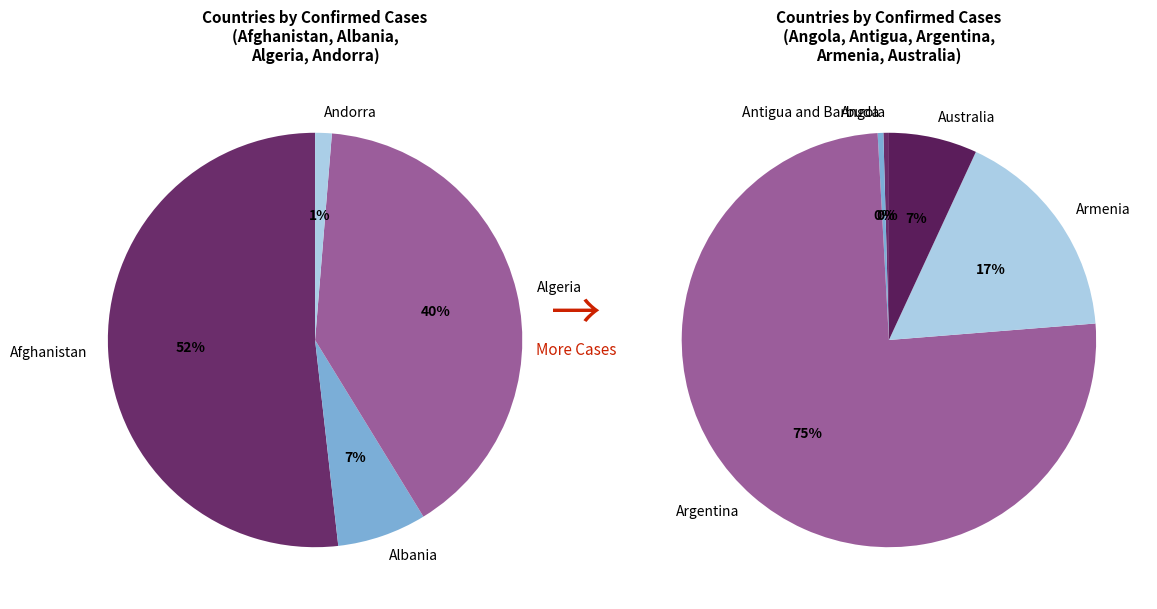

Combined, do Argentina and Albania account for over 50%?

Yes